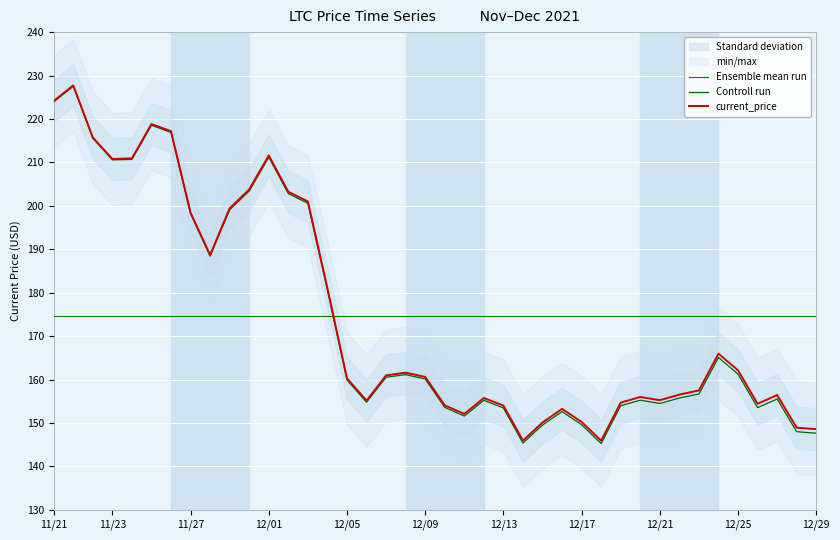

After their last crossing, which series has the higher values: Controll run or Ensemble mean run?

Ensemble mean run